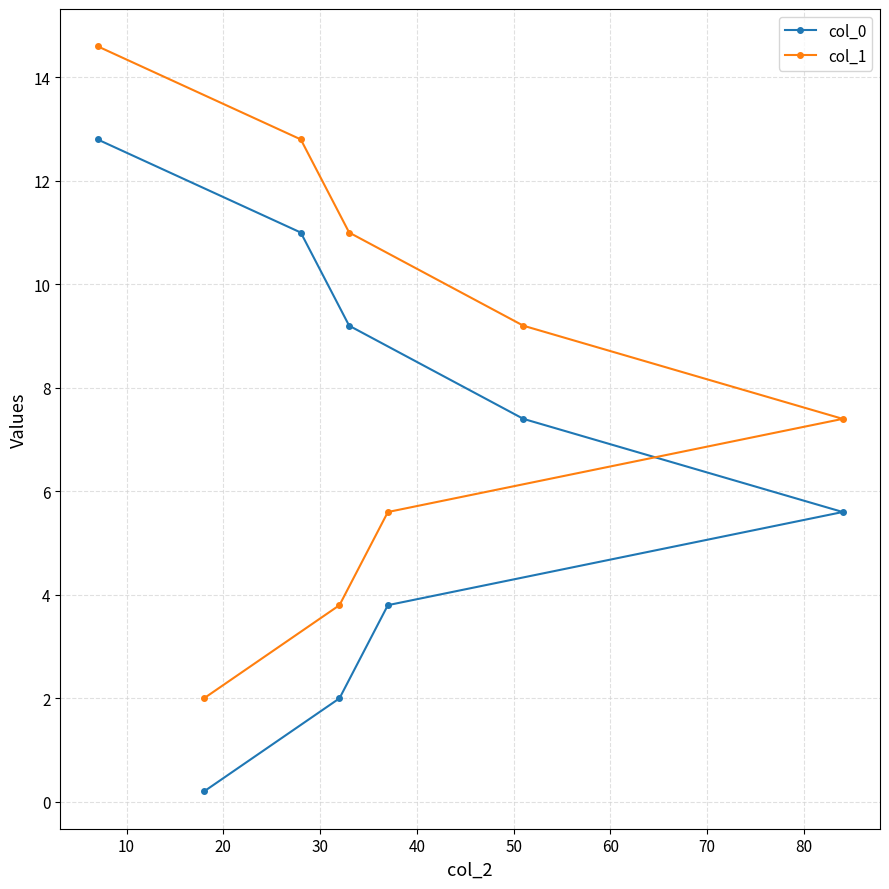

True or false: col_1 and col_0 cross at least once.

False